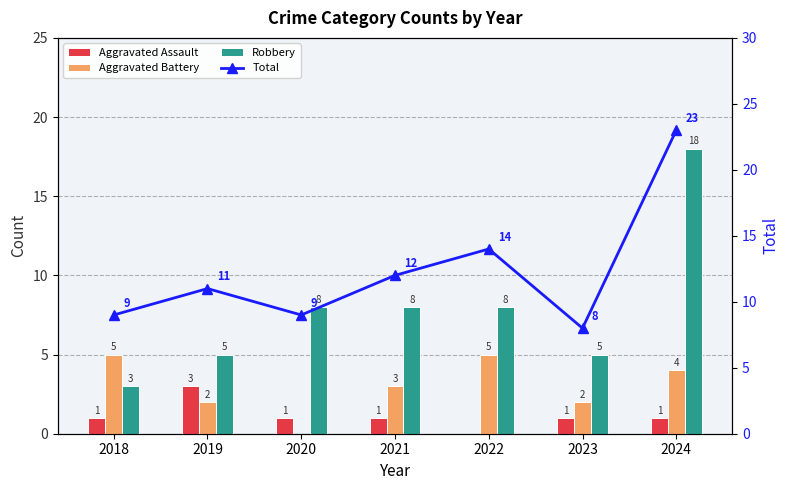

True or false: Aggravated Battery has a value of 7 at 2024.

False